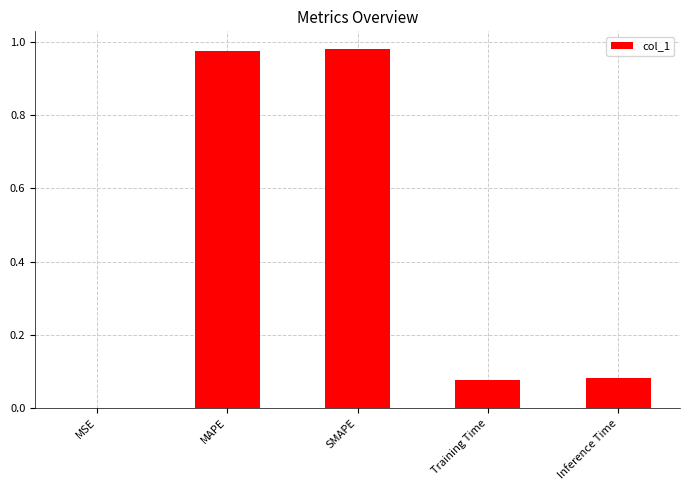

What is the sum of all values?

2.1